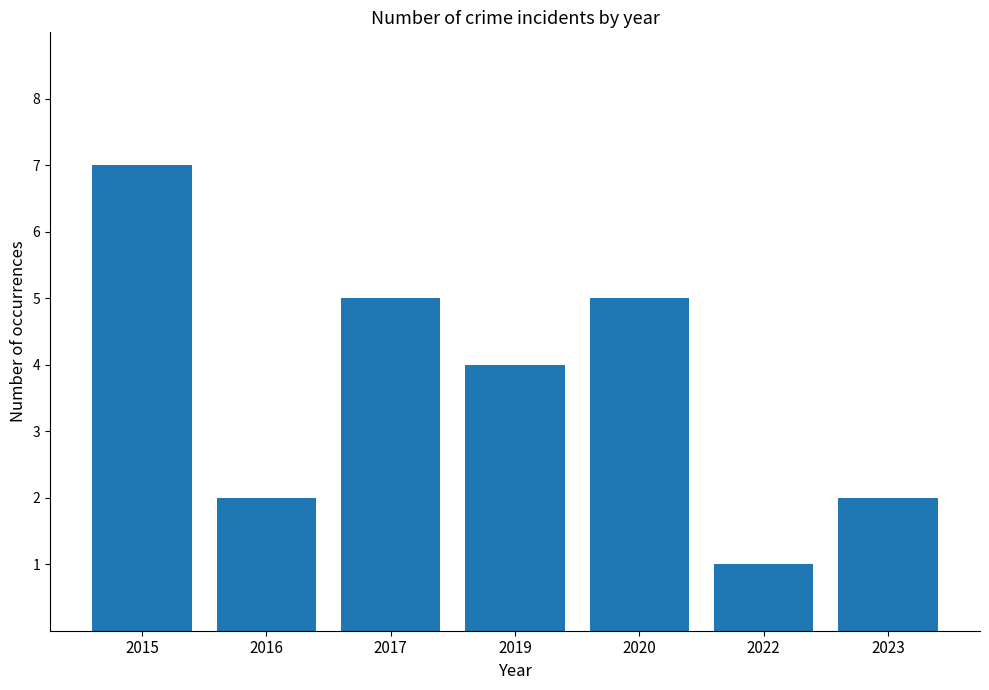

Reading left to right, list all the values displayed in this chart.

2015=7	2016=2	2017=5	2019=4	2020=5	2022=1	2023=2